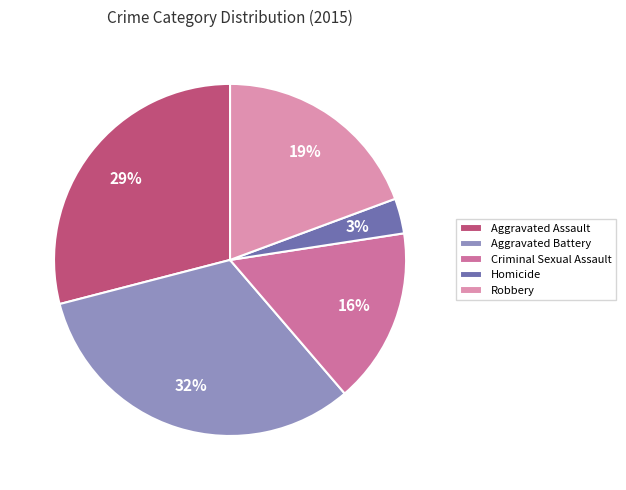

How many segments does this pie chart have?

5